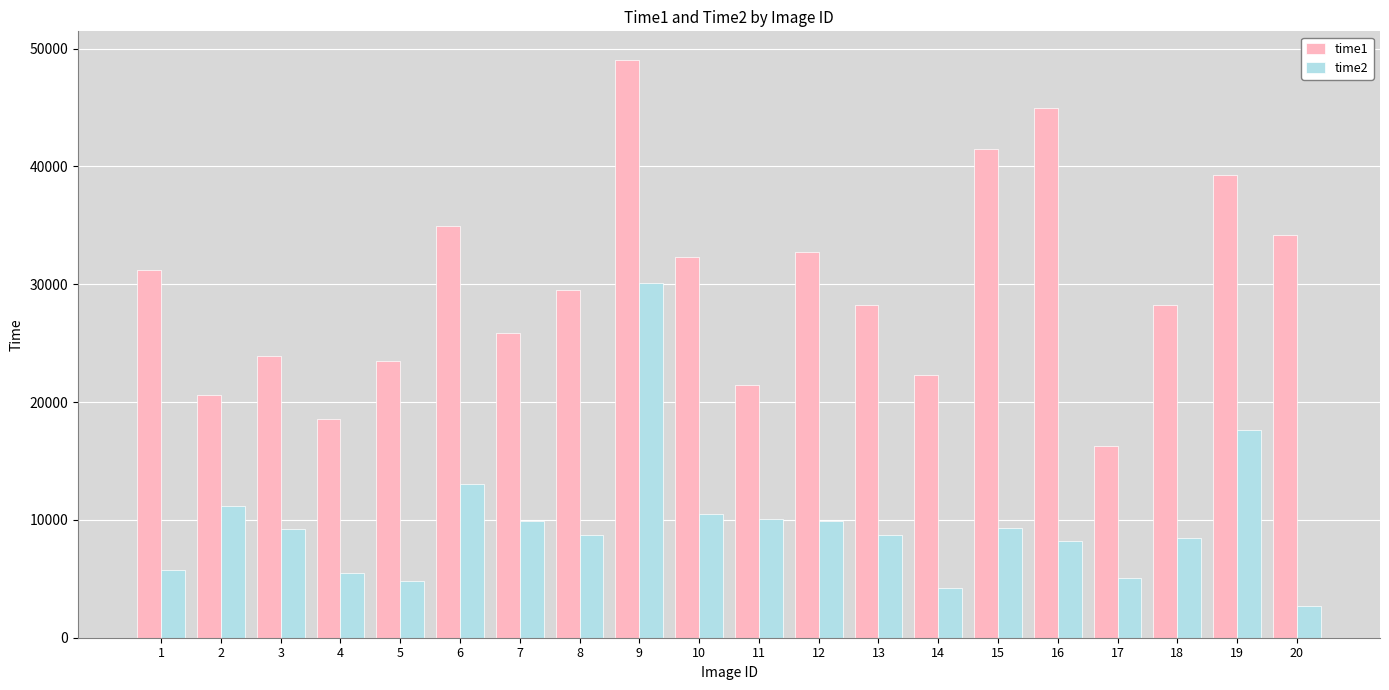

Which series has the largest total across all categories?

time1